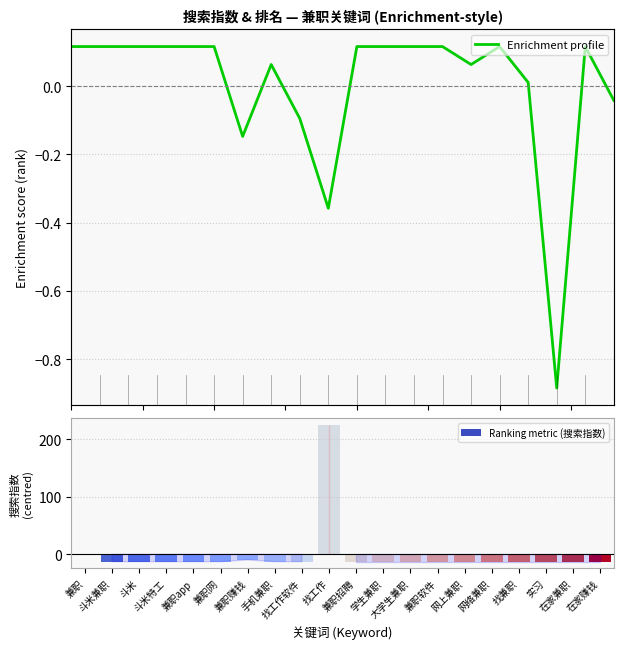

Are the bars grouped side by side (vs. stacked)?

Yes